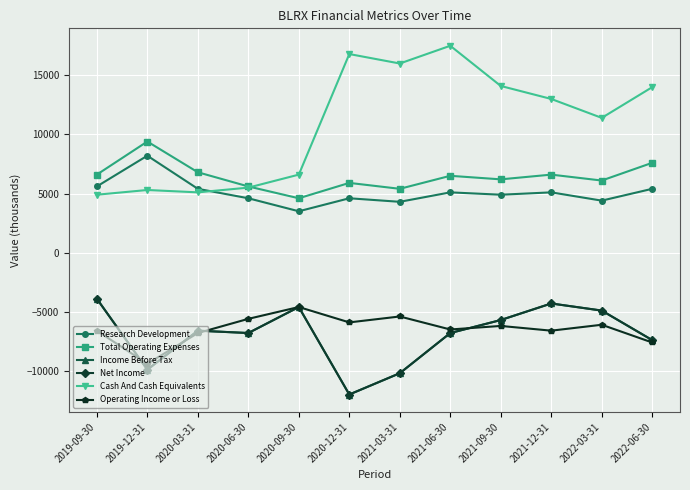

At which label does Cash And Cash Equivalents reach its minimum?

2019-09-30